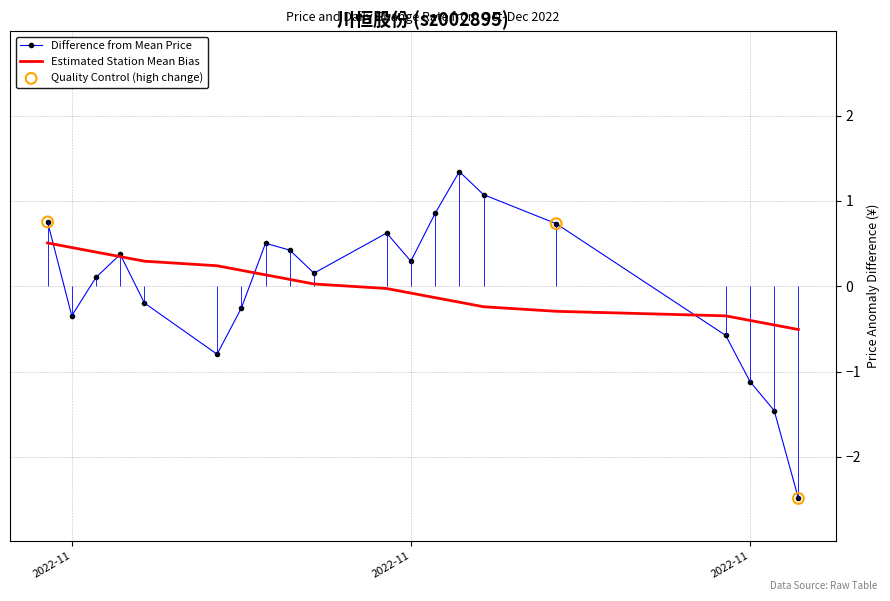

Which has a higher value, 2022-11-16 or 2022-11-04?

2022-11-16